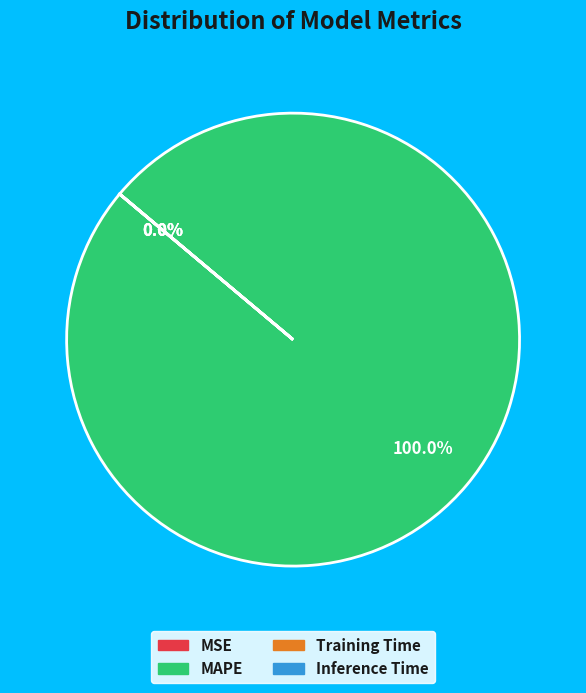

Is it true that MAPE is 88% of the pie?

False